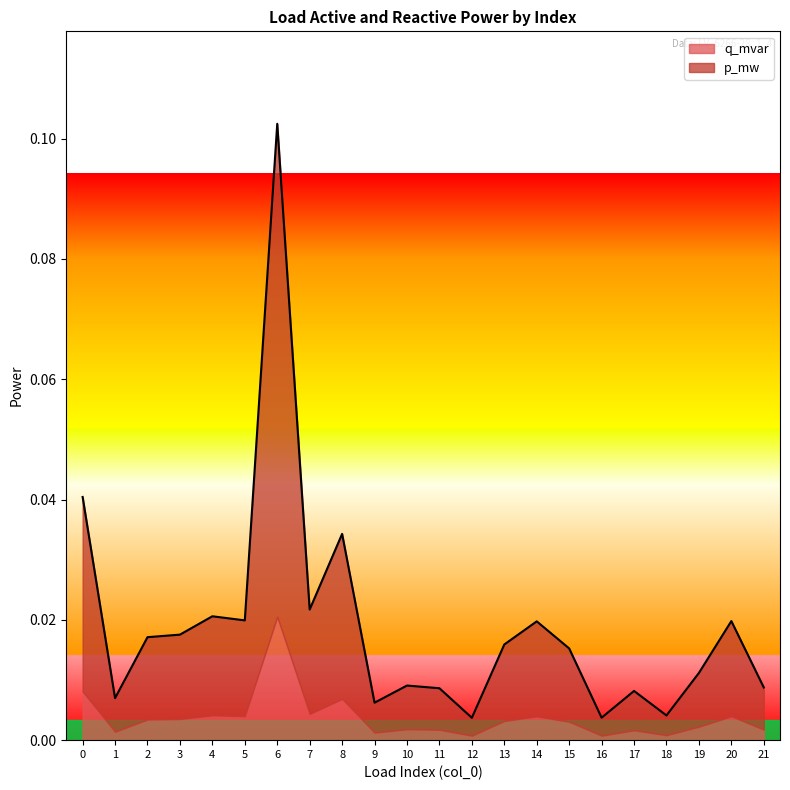

The chart shows a value of 0.0 at 18. True or false?

True